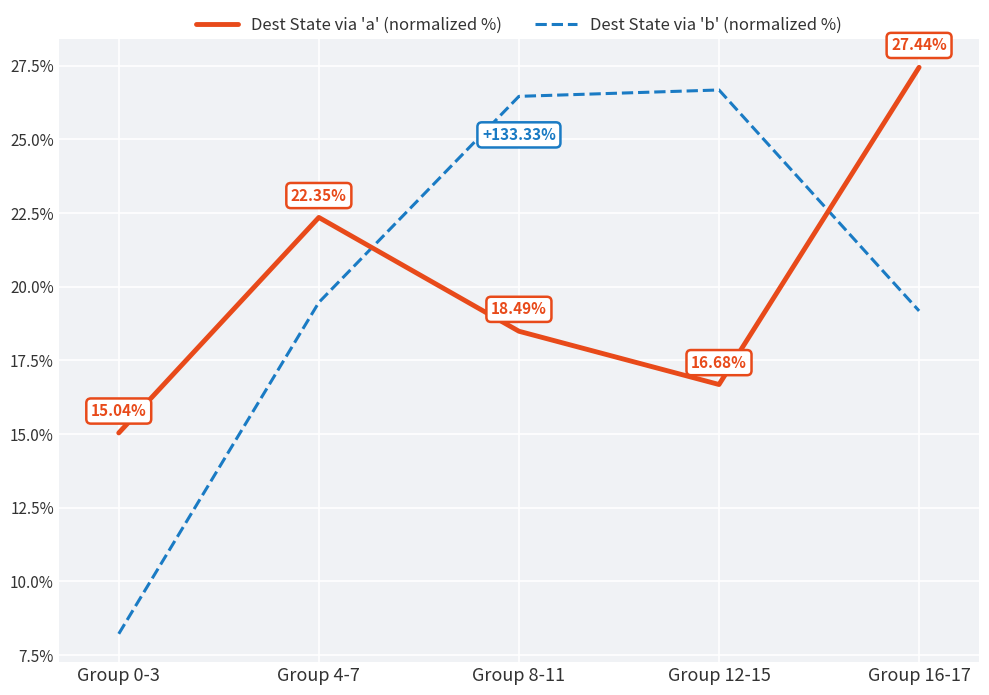

The value of Dest State via 'b' (normalized %) at Group 4-7 is 19.5. True or false?

True